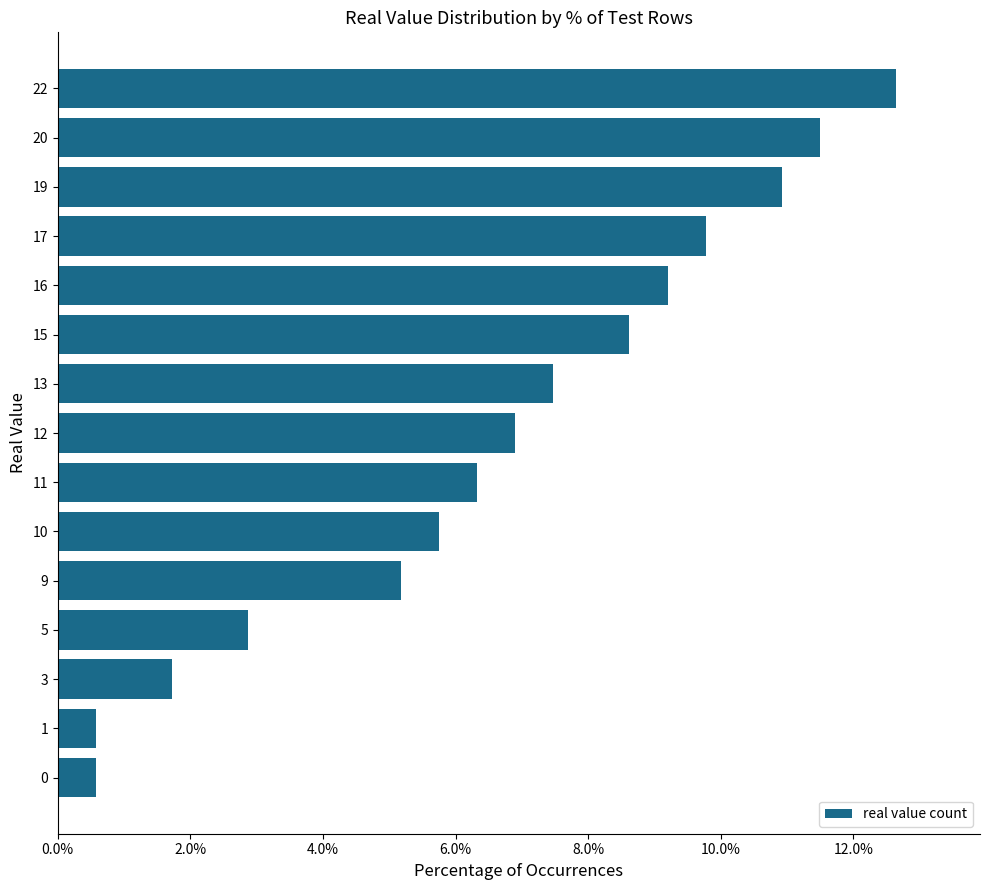

What is the minimum value shown in the chart?

0.6